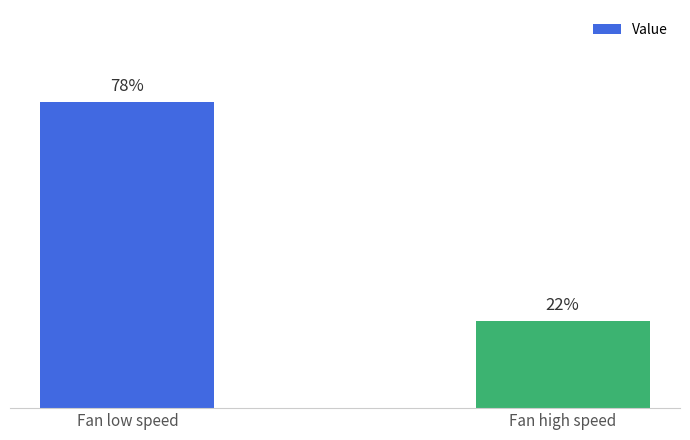

Are the bars horizontal?

No